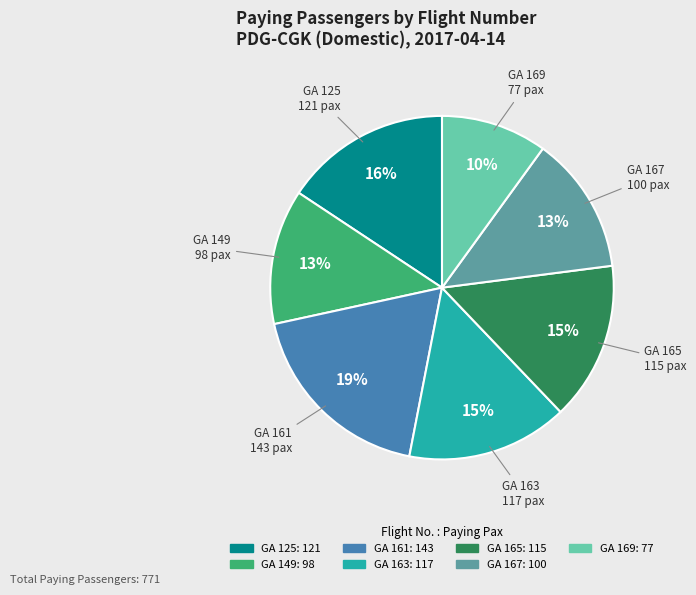

Do GA 163 and GA 149 together represent more than half of the pie?

No